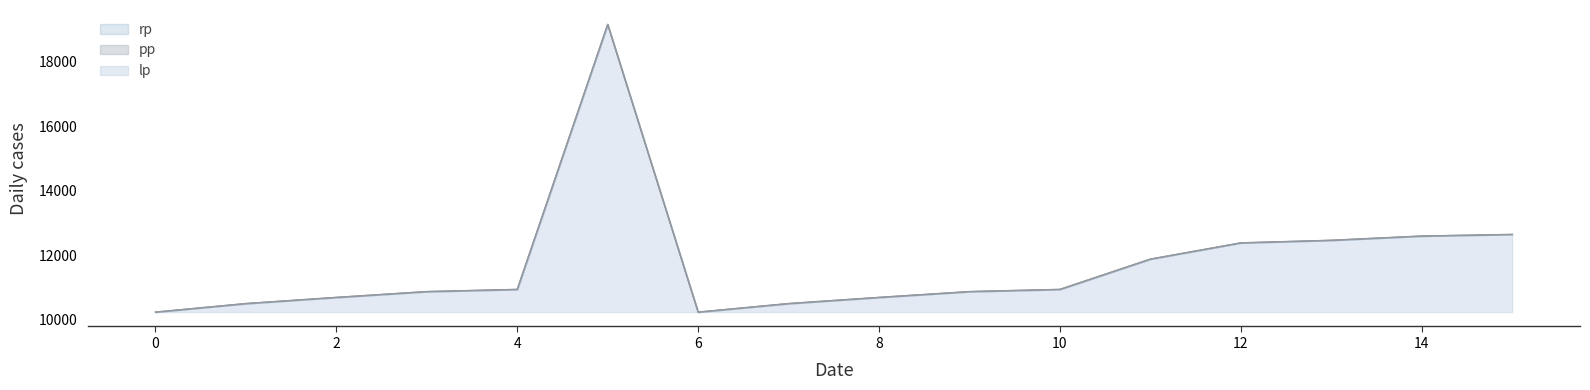

True or false: pp has more than 0 points higher than both neighbors.

True